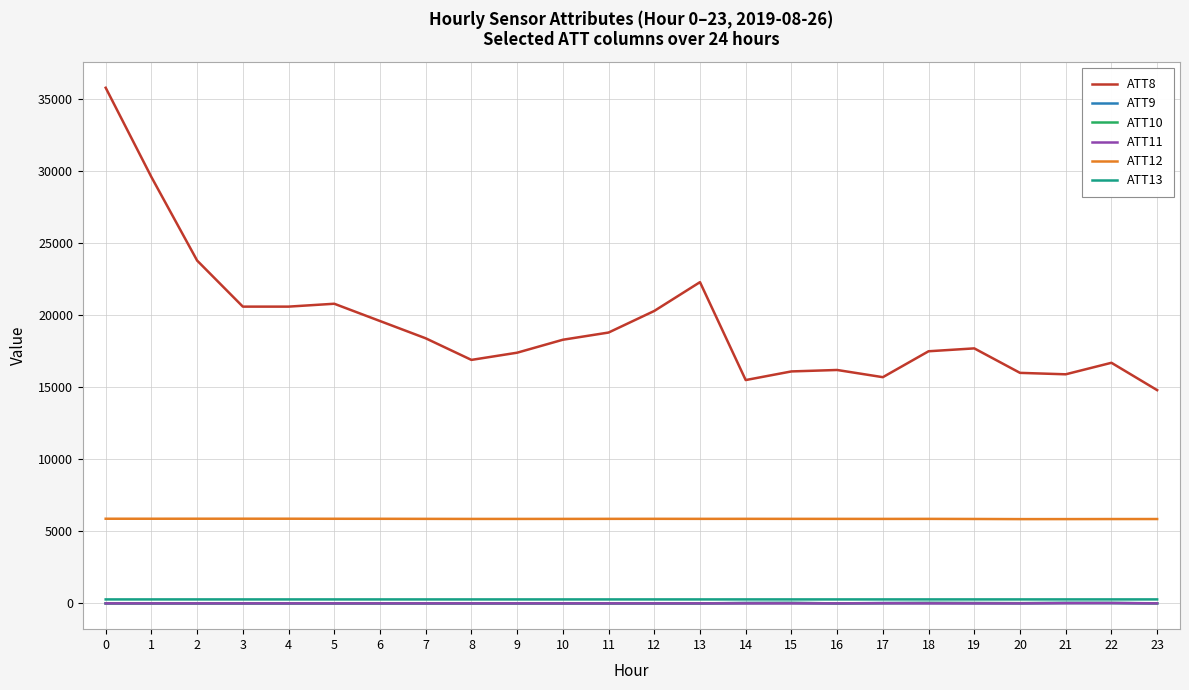

What are all the series names shown in the legend?

ATT8, ATT9, ATT10, ATT11, ATT12, ATT13